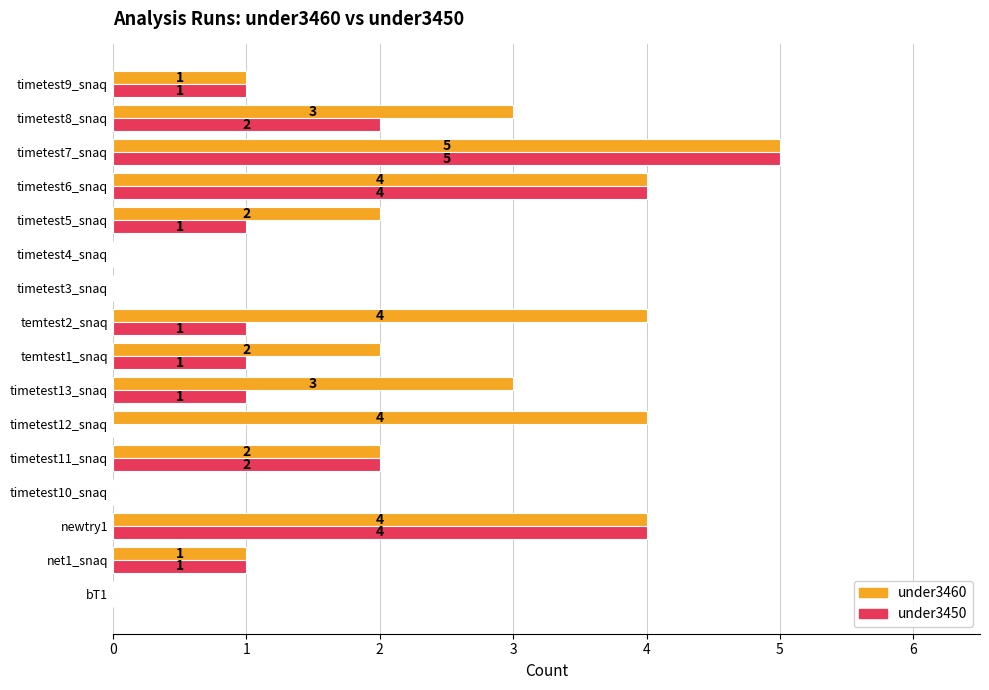

At which category is the sum across all series the highest?

timetest7_snaq